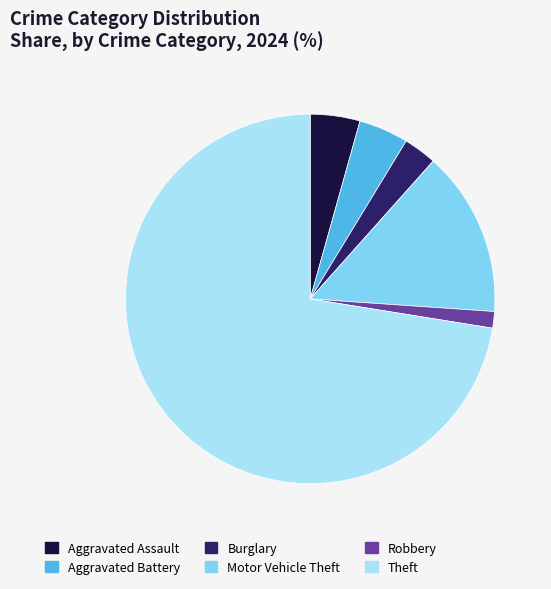

Do Burglary and Aggravated Battery together represent more than half of the pie?

No